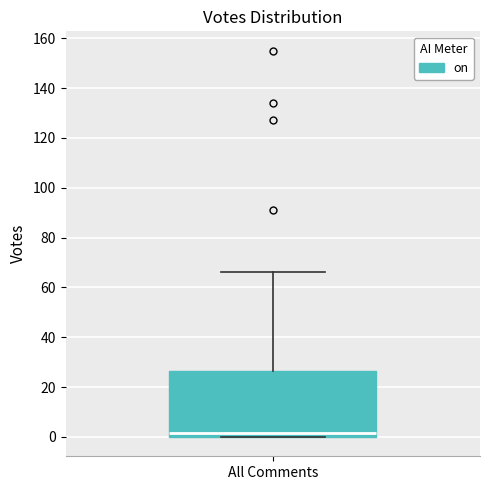

Where does the median line of the box for All Comments sit on the y-axis? The values are not printed on the chart, so give them approximately, as read against the axis.

2